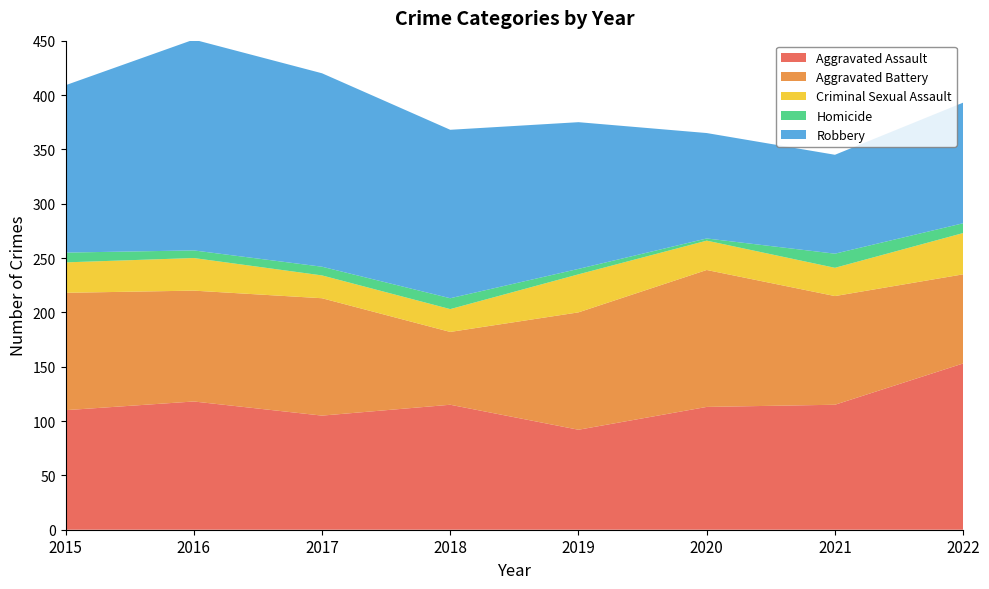

Reading right to left, transcribe all the data shown in this chart.

Aggravated Assault: 2022=153	2021=115	2020=113	2019=92	2018=115	2017=105	2016=118	2015=110
Aggravated Battery: 2022=82	2021=100	2020=126	2019=108	2018=67	2017=108	2016=102	2015=108
Criminal Sexual Assault: 2022=38	2021=26	2020=27	2019=35	2018=21	2017=21	2016=30	2015=28
Homicide: 2022=9	2021=13	2020=2	2019=5	2018=10	2017=8	2016=7	2015=9
Robbery: 2022=111	2021=91	2020=97	2019=135	2018=155	2017=178	2016=194	2015=154